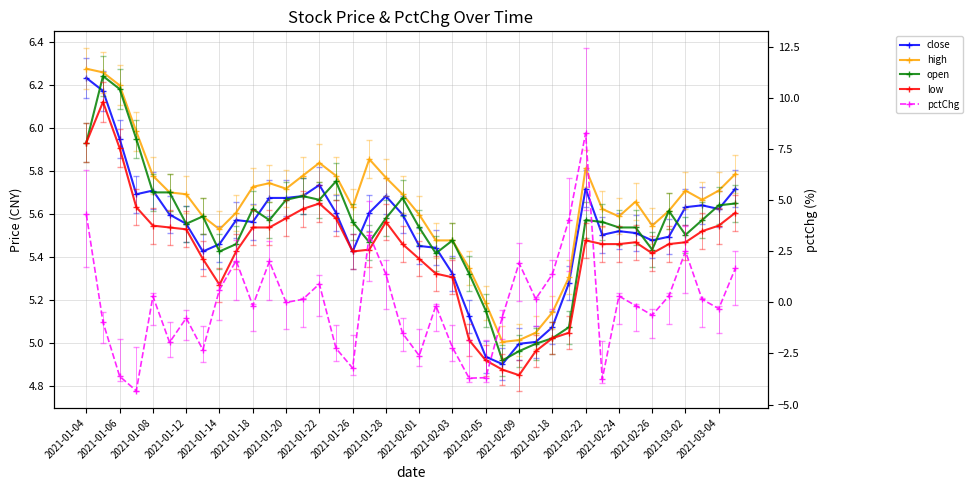

What is the approximate value of close at 37?

5.6